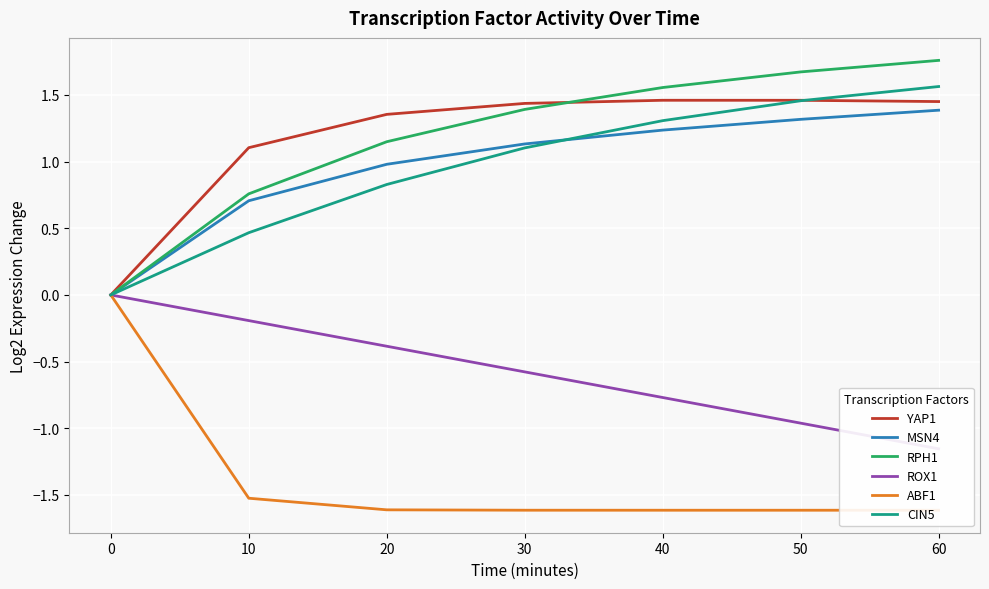

What value does the RPH1 series have at 50?

1.7